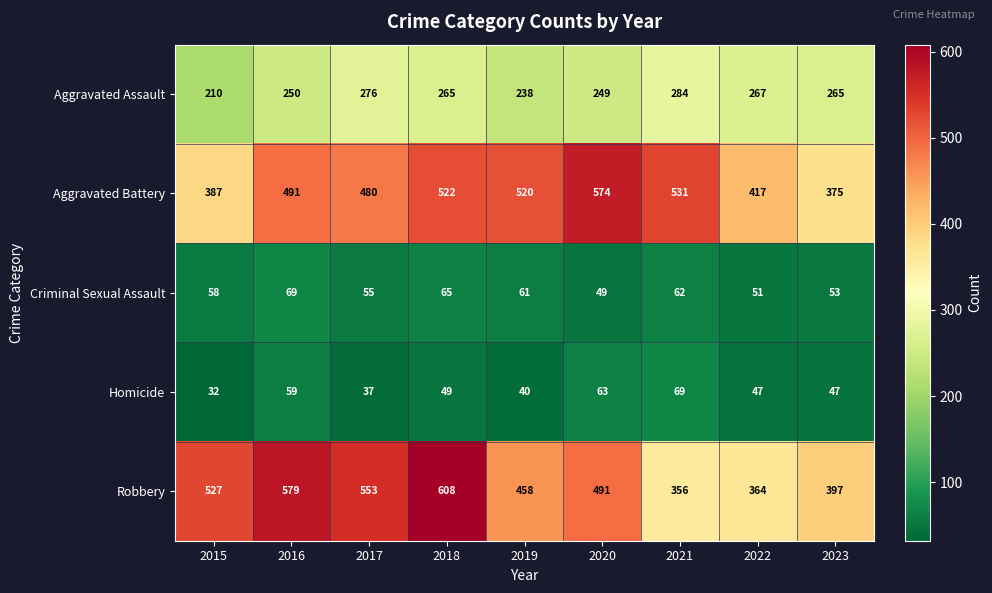

What is the maximum value shown in the chart?

608